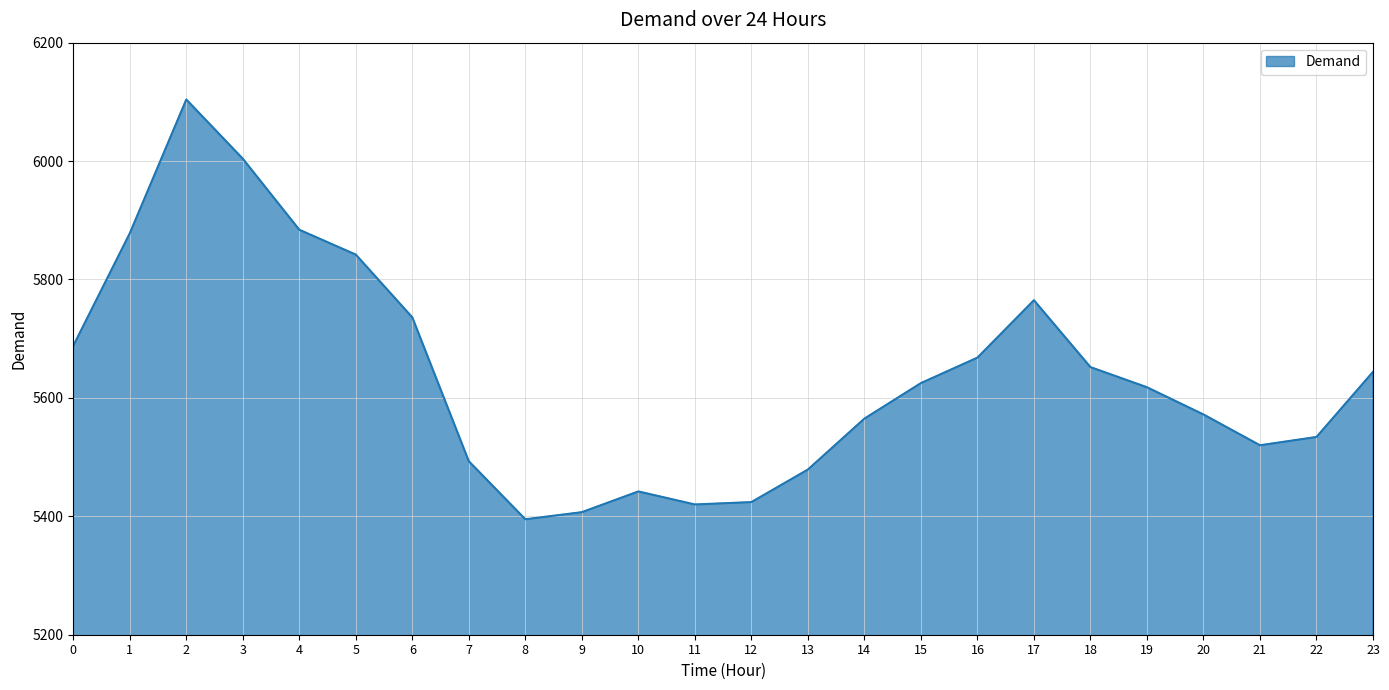

What is the minimum value shown in the chart?

5395